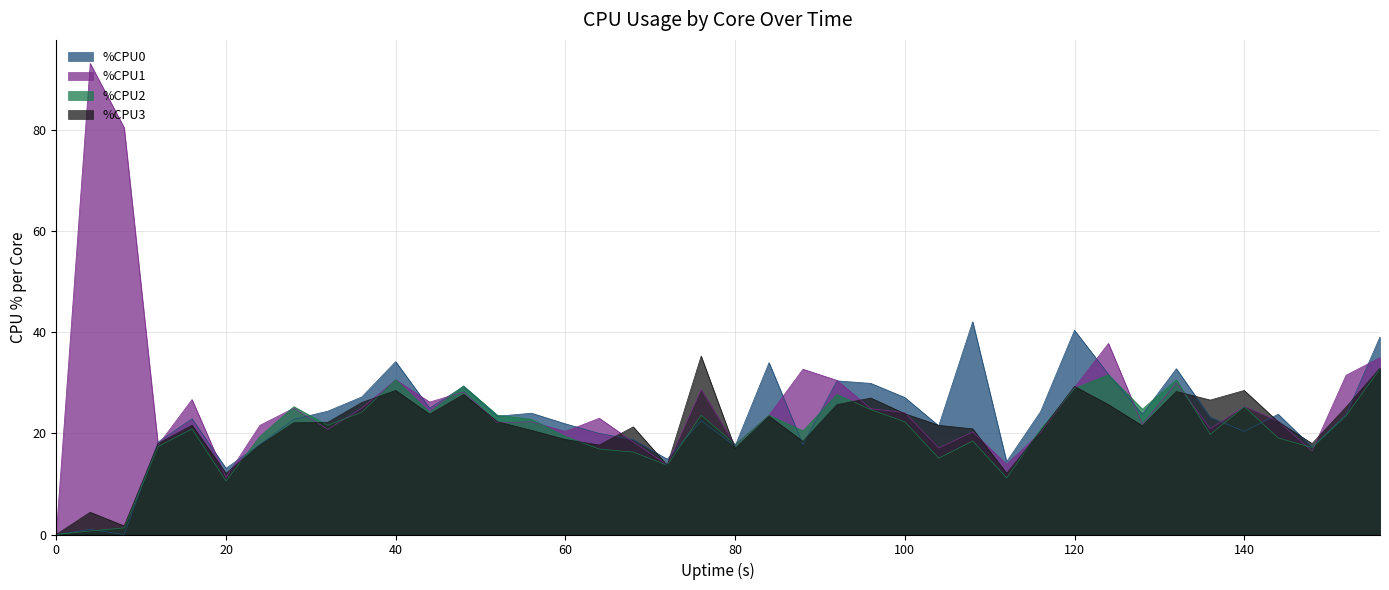

Is the value of %CPU1 at 104 greater than the value of %CPU2 at 20?

Yes